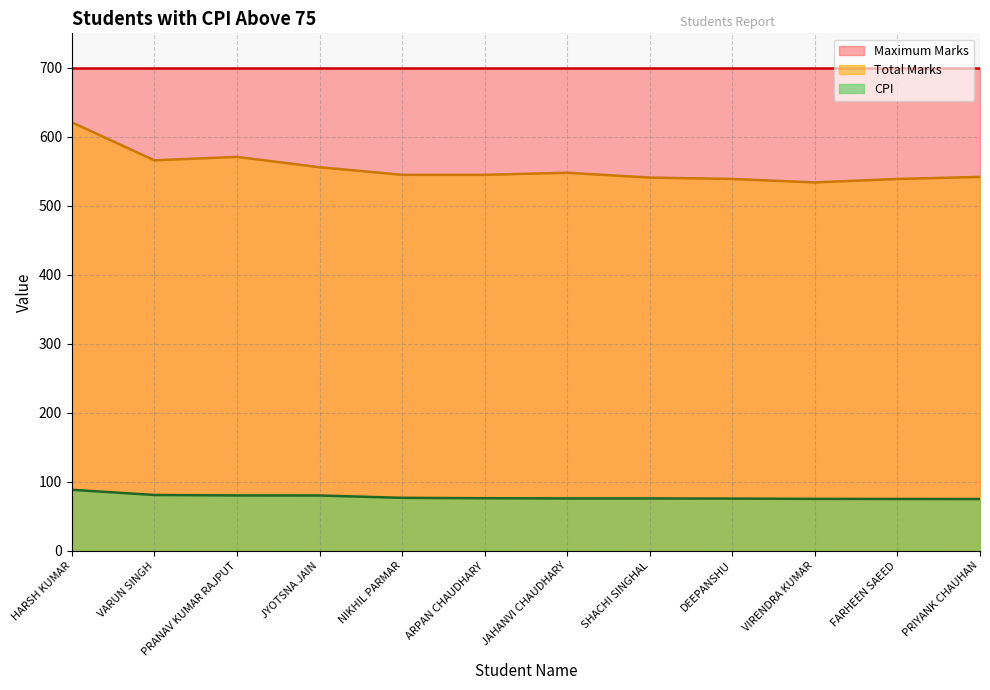

What is the label of the 11th point from the right?

VARUN SINGH